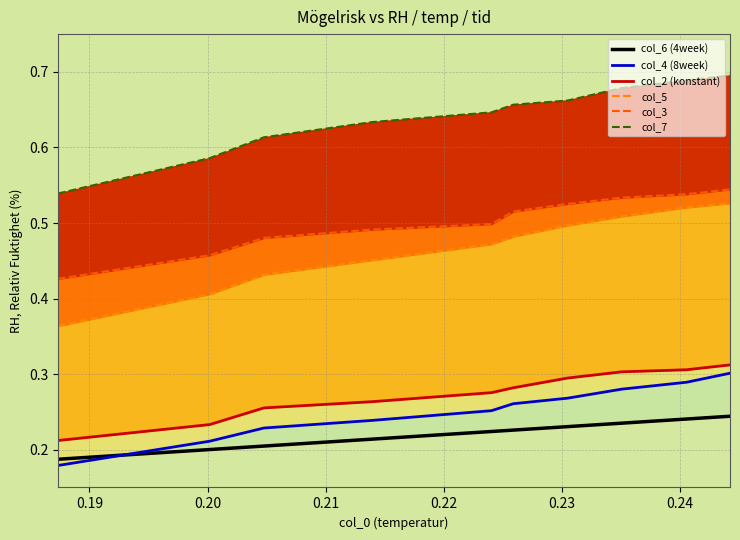

Is the value of col_5 at 9 greater than the value of col_2 (konstant) at 0.24?

Yes